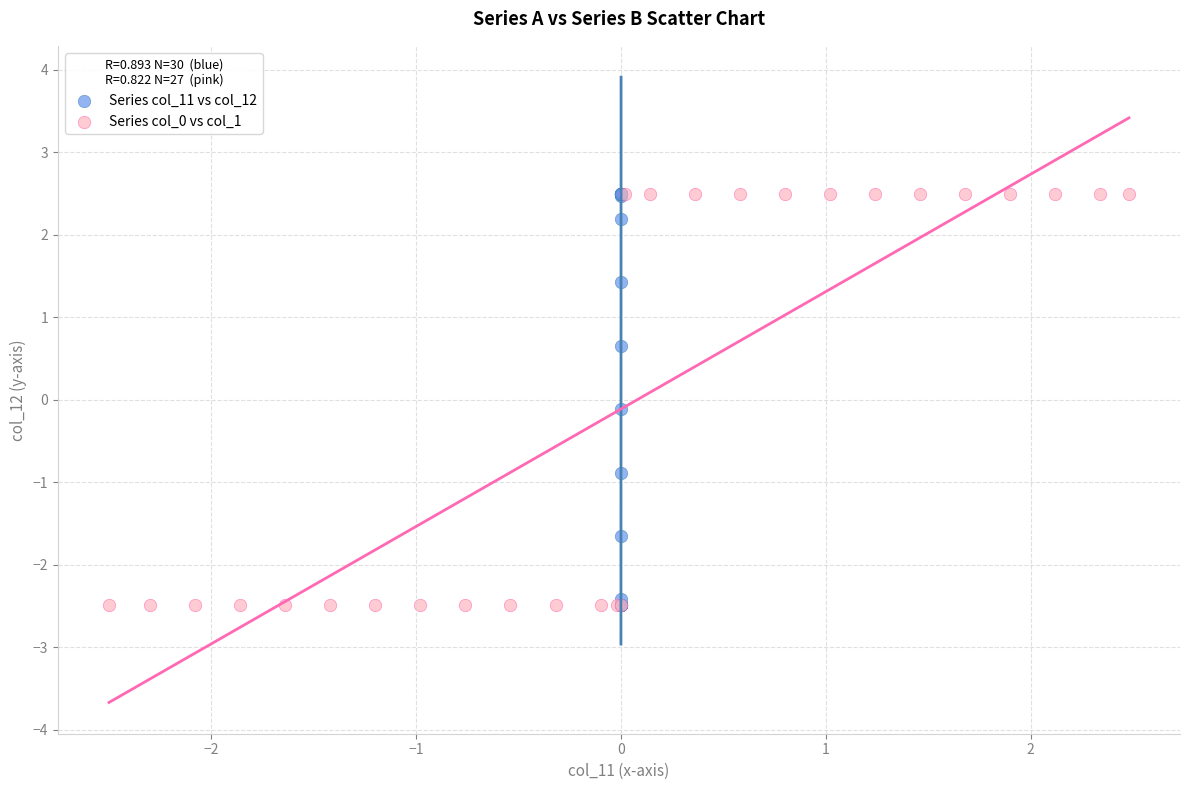

Which series has the widest spread of Y values?

Series col_0 vs col_1